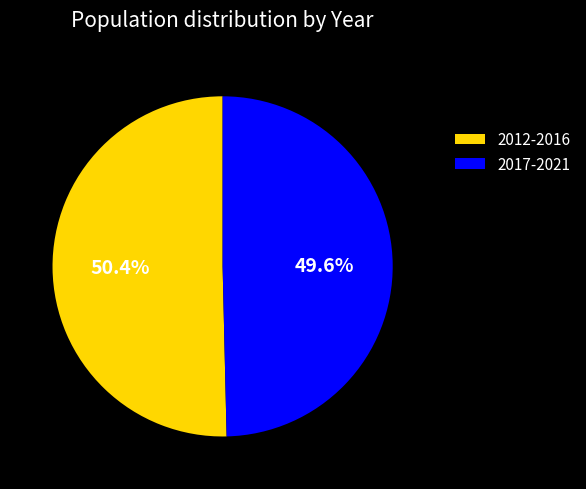

Which slice is the smallest?

2017-2021